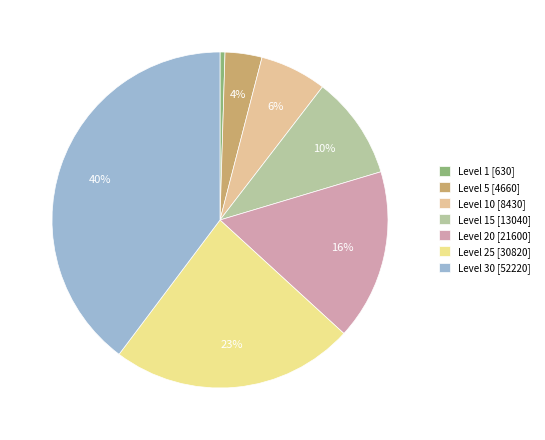

How many slices are in this pie chart?

7